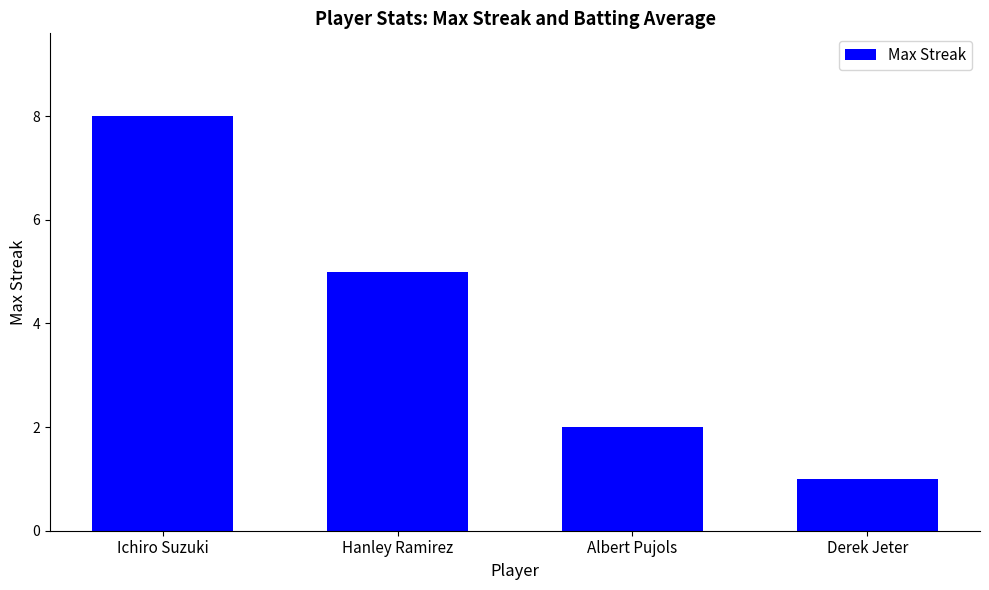

What is the label of the 2nd bar from the left?

Hanley Ramirez